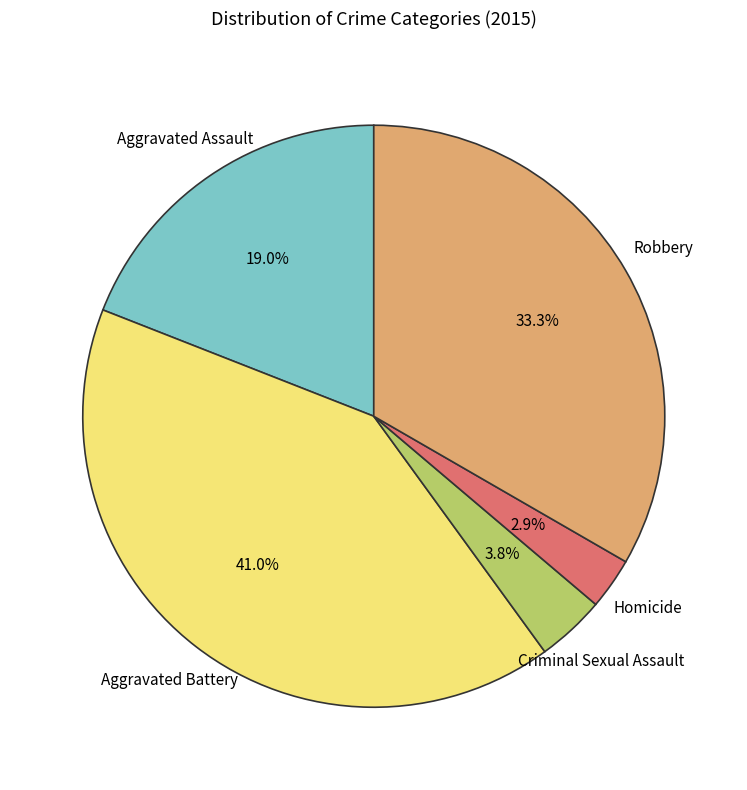

Is there any slice that represents more than half of the pie?

No